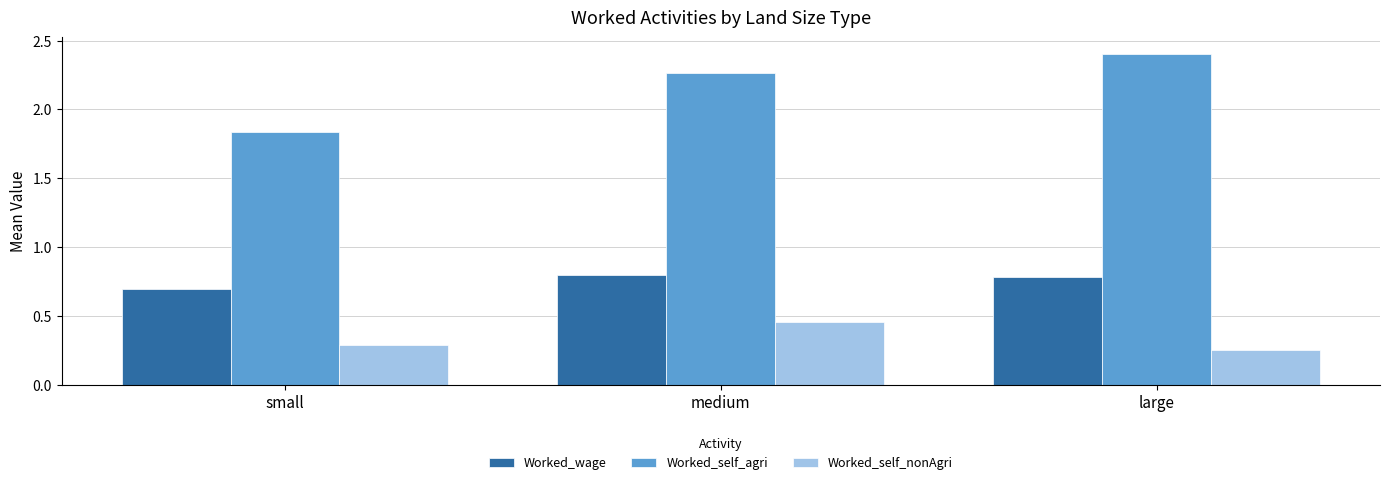

Which category has the highest value in the Worked_self_nonAgri series?

medium